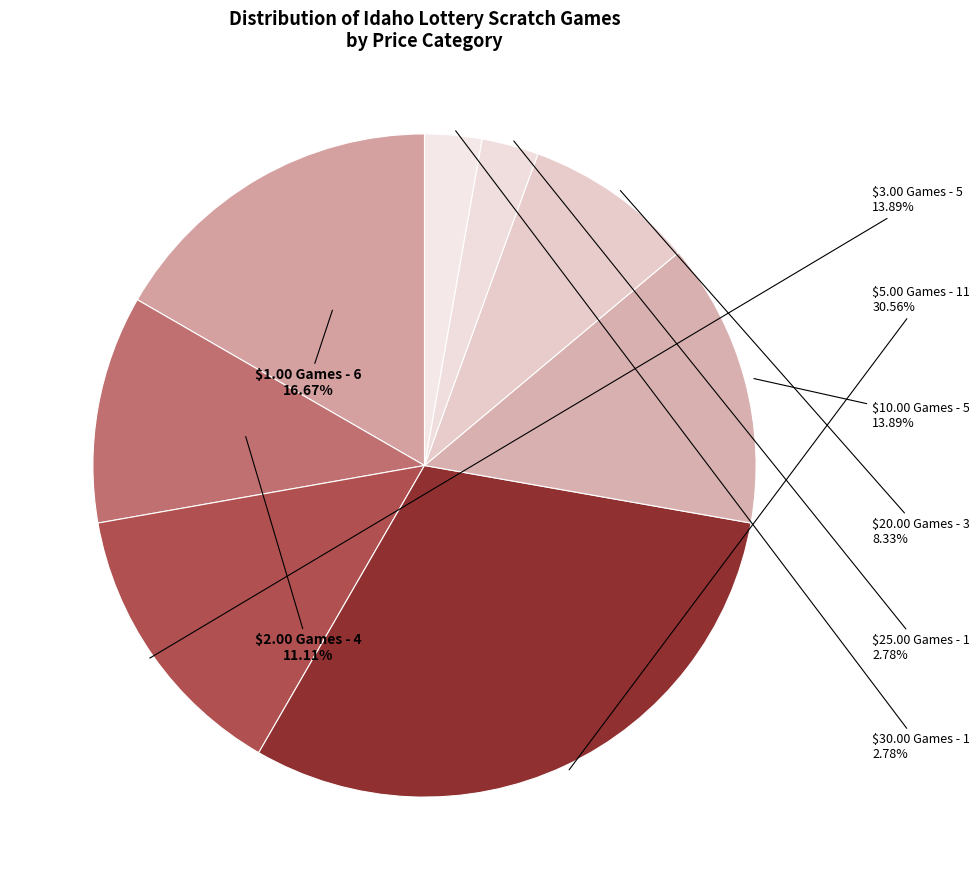

The $30.00 Games slice represents 9% of the pie. True or false?

False